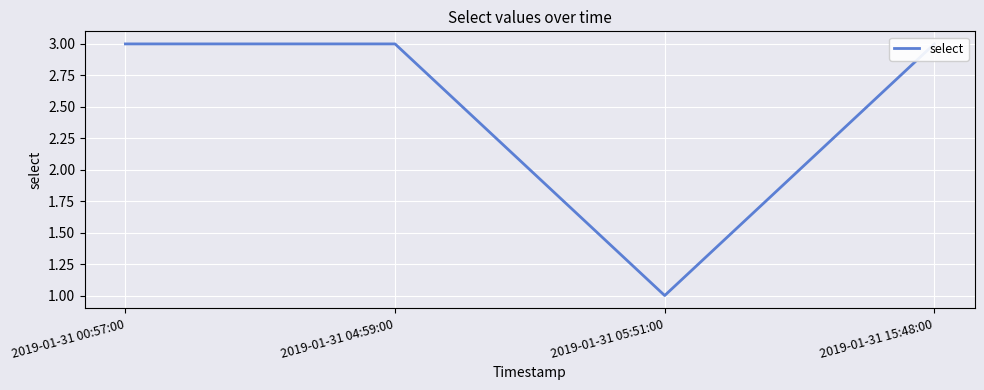

The chart shows a value of 0 at 2019-01-31 05:51:00. True or false?

False